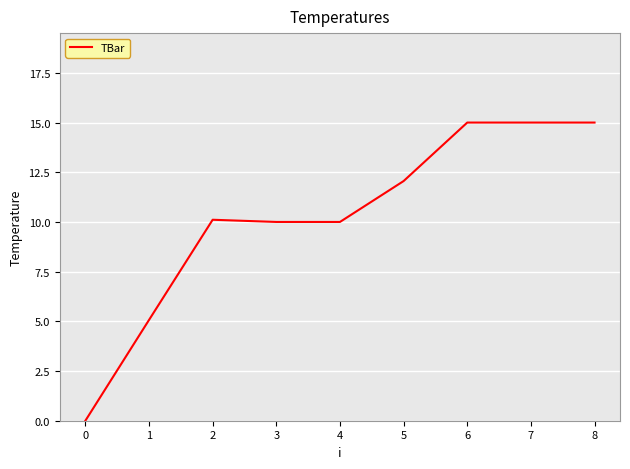

What value does the data have at 3?

10.0